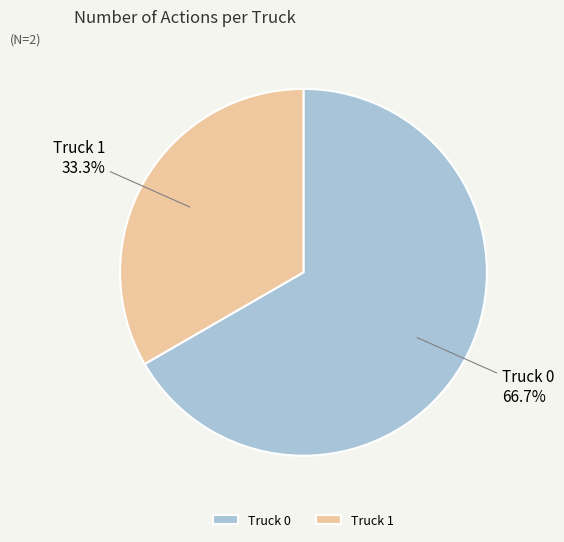

What is the total percentage of Truck 1 and Truck 0?

100.0%